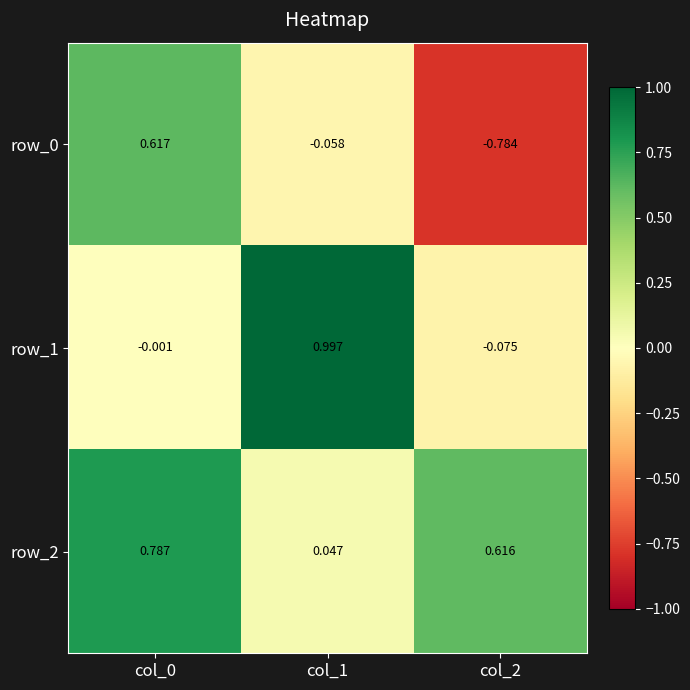

At how many categories does at least one series exceed 0?

3